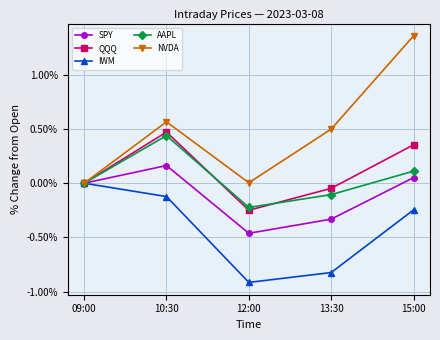

What is the label of the 2nd point from the left?

10:30